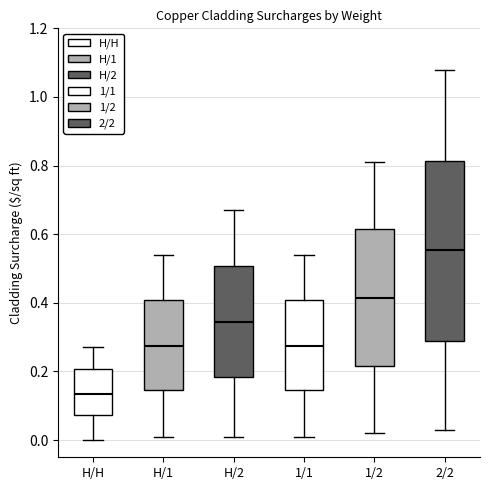

Reading left to right, transcribe this box plot: for each box, give where its median line is, the range the box spans, and where its two whiskers end, as read against the y-axis. The values are not printed on the chart, so give them approximately, as read against the axis.

H/H: median 0.14, box 0.08 to 0.20, whiskers 0.00 to 0.28
H/1: median 0.28, box 0.14 to 0.40, whiskers 0.02 to 0.54
H/2: median 0.34, box 0.18 to 0.50, whiskers 0.02 to 0.68
1/1: median 0.28, box 0.14 to 0.40, whiskers 0.02 to 0.54
1/2: median 0.42, box 0.22 to 0.62, whiskers 0.02 to 0.82
2/2: median 0.56, box 0.28 to 0.82, whiskers 0.04 to 1.08